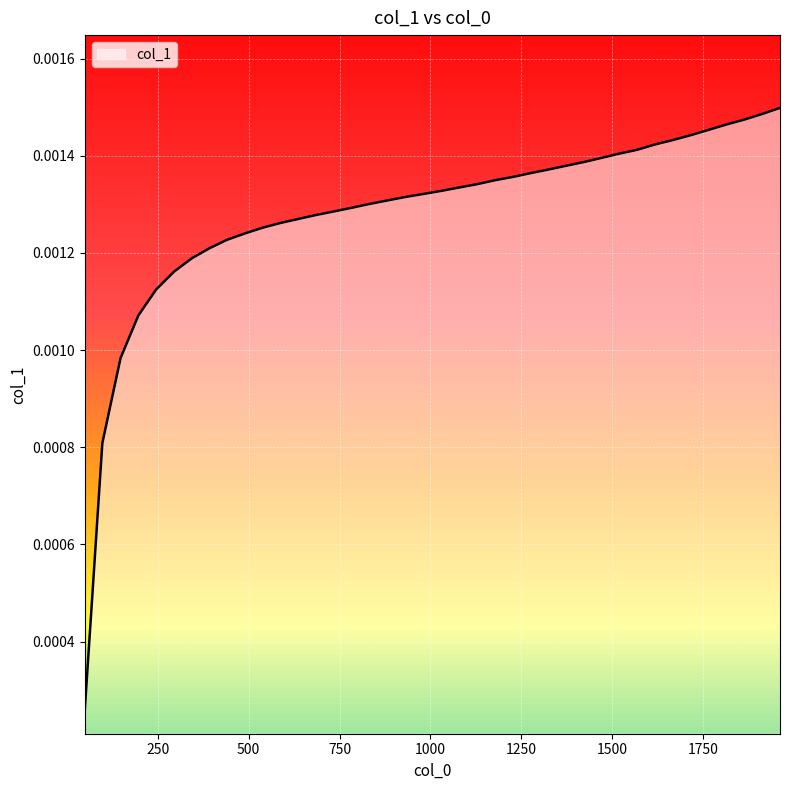

How many distinct data groups are displayed?

1